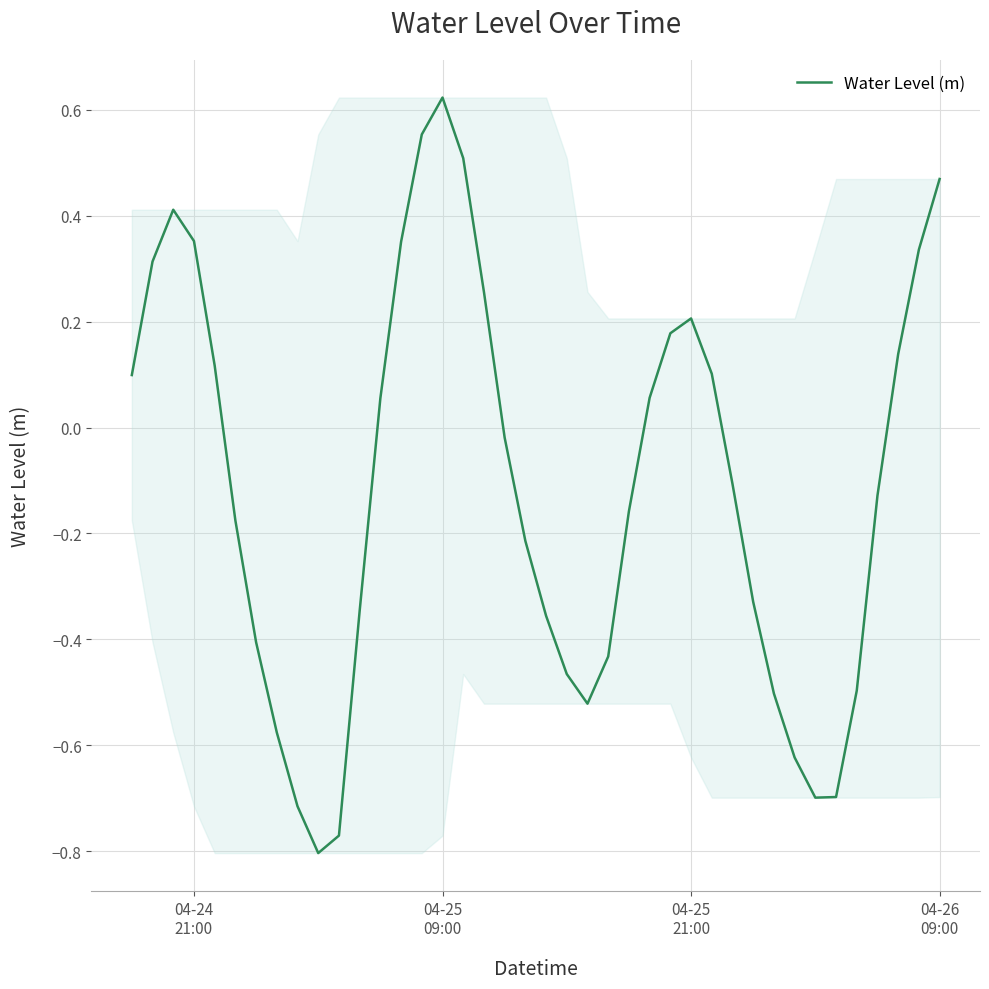

What is the difference between the maximum and minimum values?

1.4